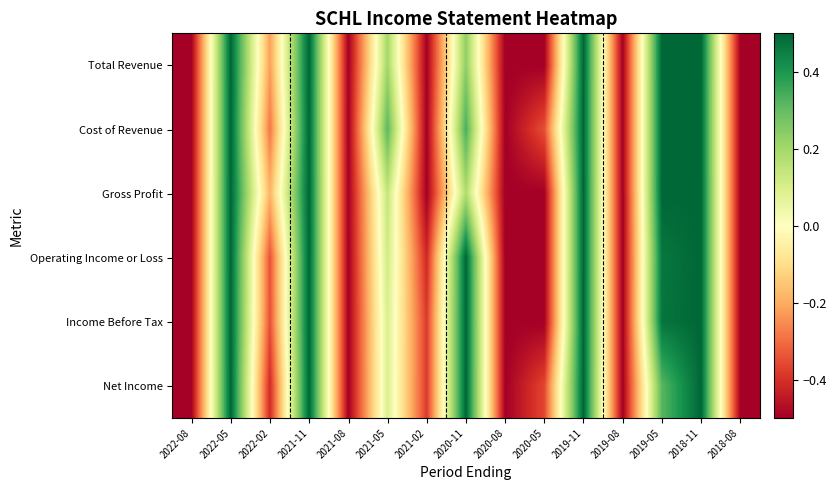

At which category is the sum across all series the highest?

2022-05